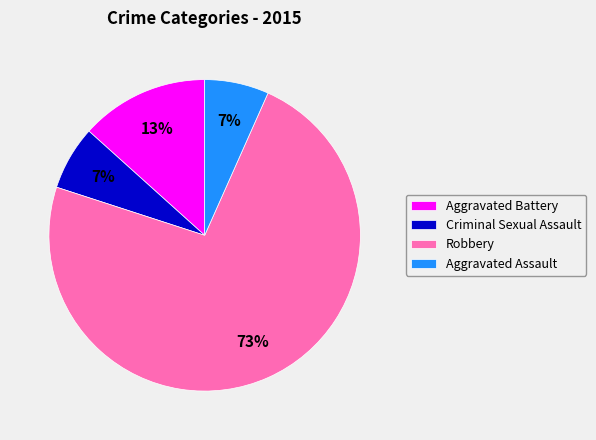

The Aggravated Assault slice represents 7% of the pie. True or false?

True